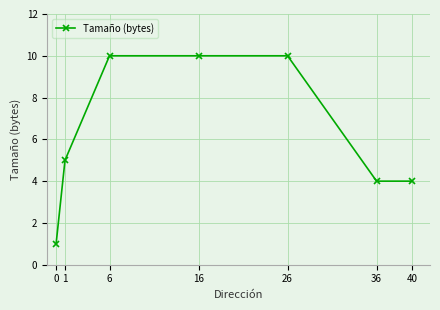

What is the value of the 2nd point from the left?

5